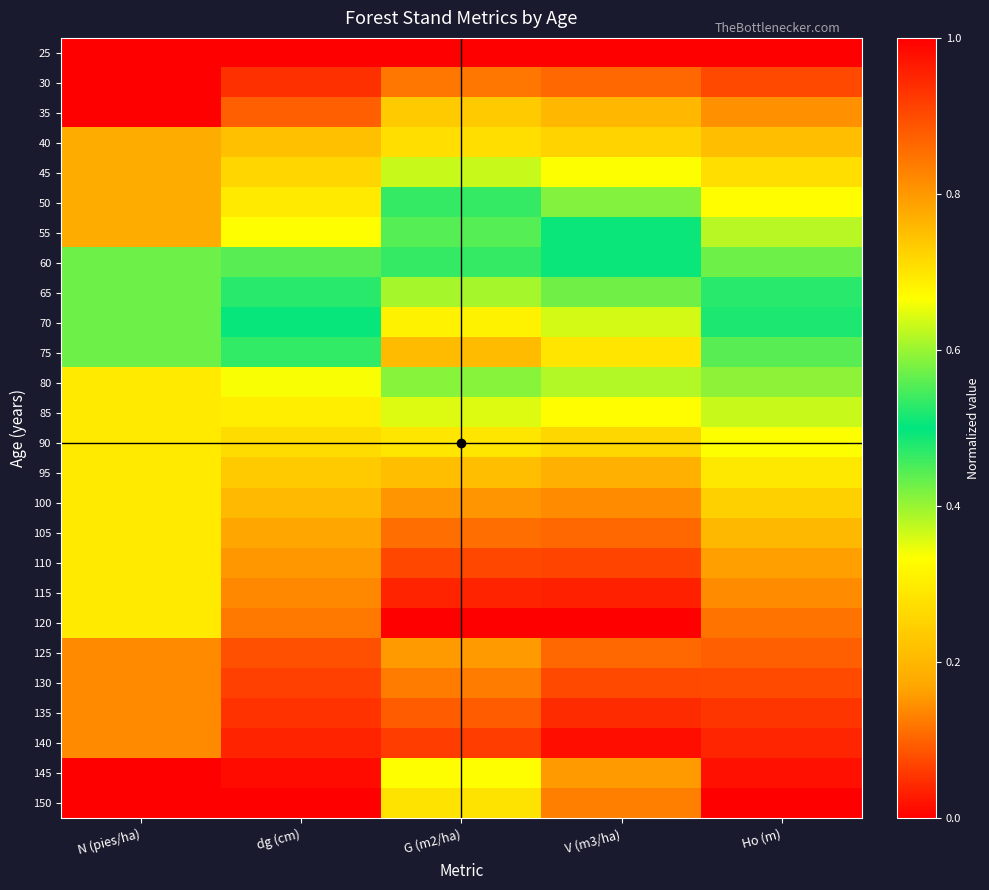

Which has a higher value, dg (cm) or G (m2/ha)?

dg (cm)